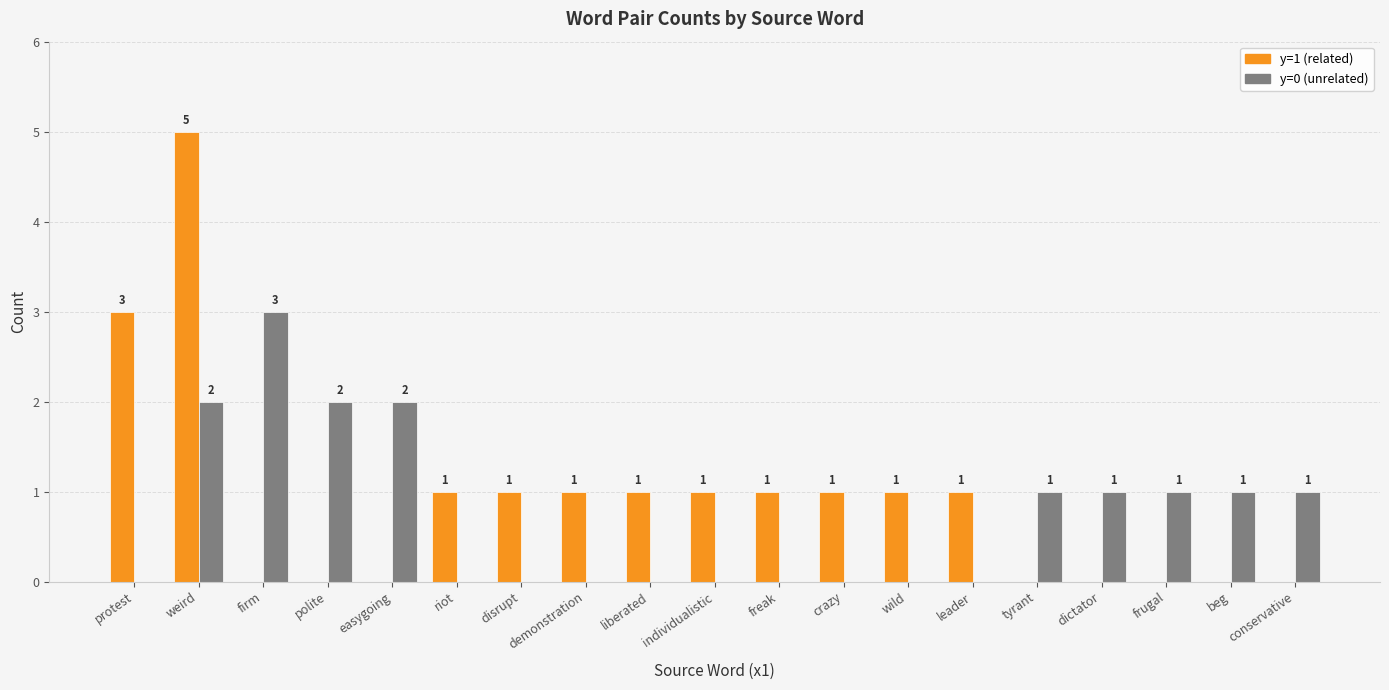

Count the number of categories in the chart.

19